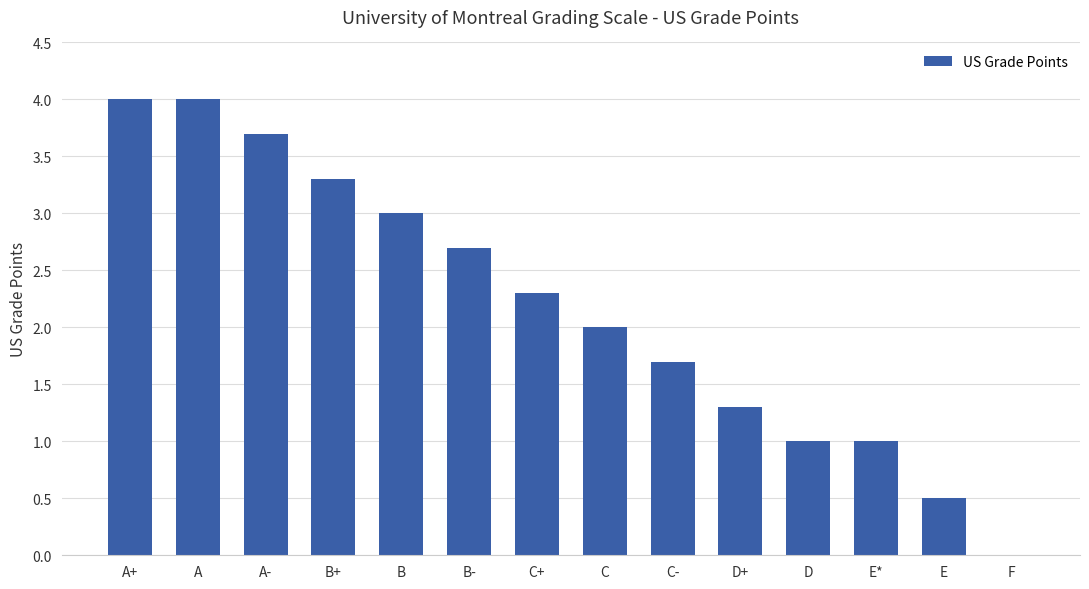

Where does the data first go above 2?

A+